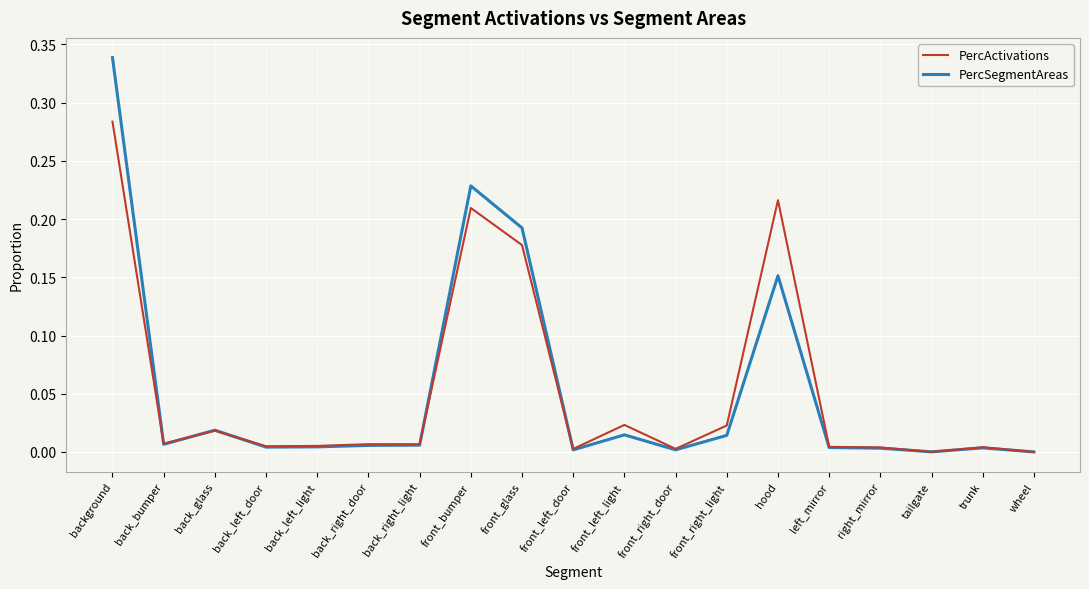

Is this an area chart (filled region under the line)?

No